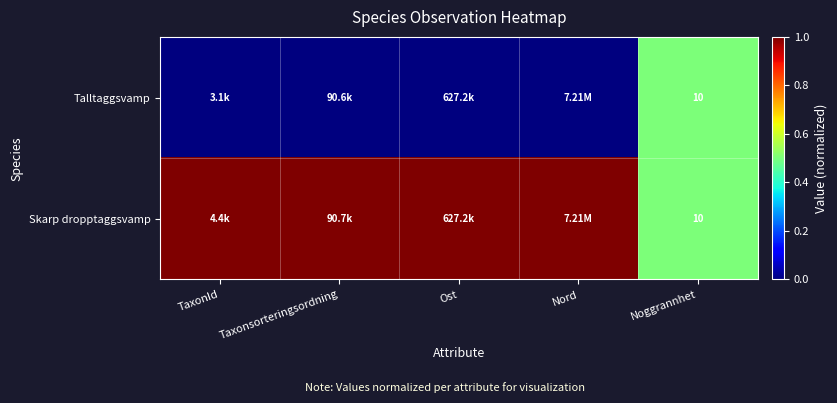

What is the difference between the second highest and minimum values in the Skarp dropptaggsvamp series?

0.5